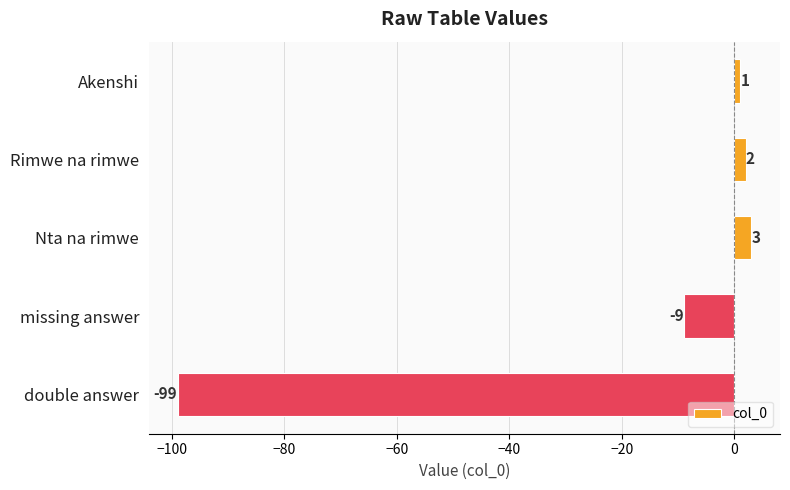

At which label is the value closest to -48?

missing answer